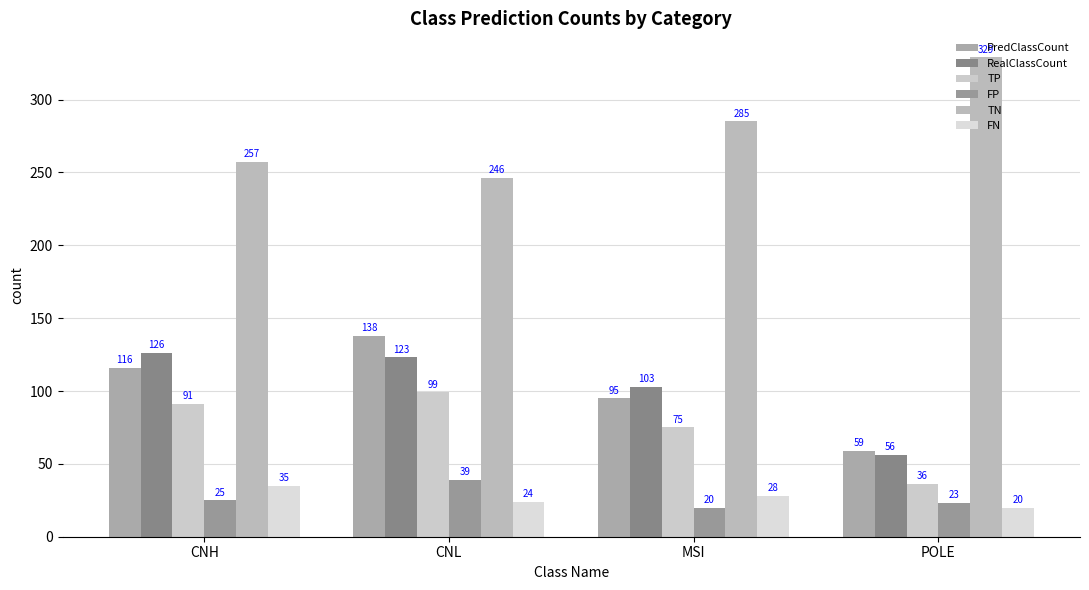

Between CNL and MSI, which series saw the biggest shift?

PredClassCount